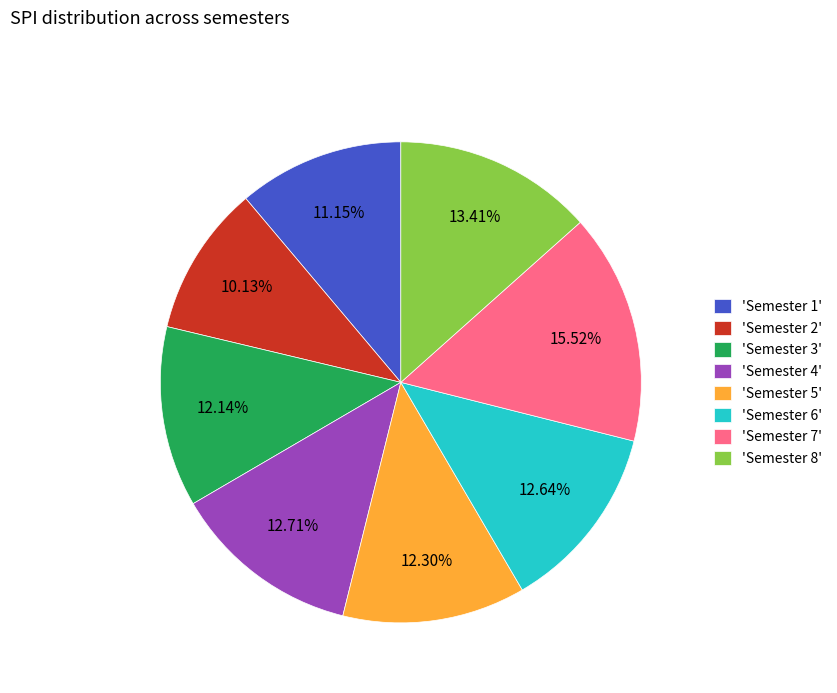

Does any single category account for the majority?

No